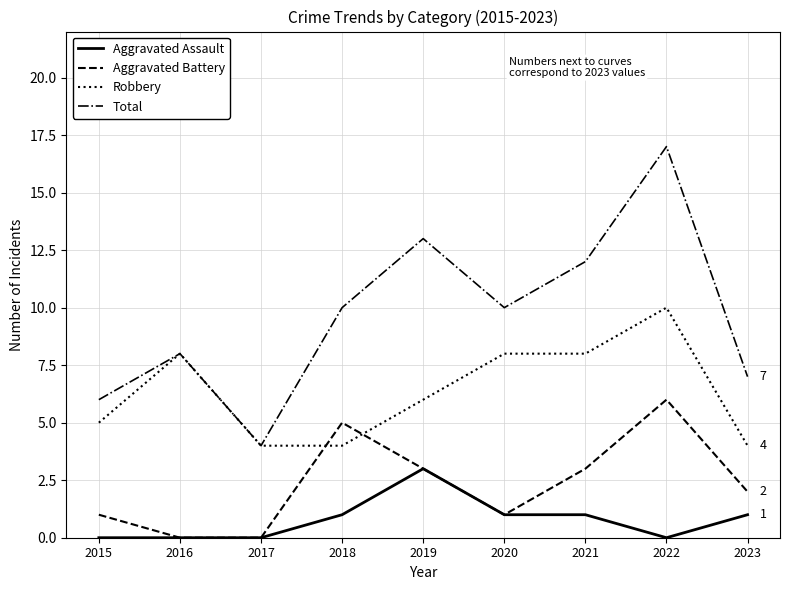

Reading right to left, list all the values displayed in this chart.

Aggravated Assault: 2023=1	2022=0	2021=1	2020=1	2019=3	2018=1	2017=0	2016=0	2015=0
Aggravated Battery: 2023=2	2022=6	2021=3	2020=1	2019=3	2018=5	2017=0	2016=0	2015=1
Robbery: 2023=4	2022=10	2021=8	2020=8	2019=6	2018=4	2017=4	2016=8	2015=5
Total: 2023=7	2022=17	2021=12	2020=10	2019=13	2018=10	2017=4	2016=8	2015=6